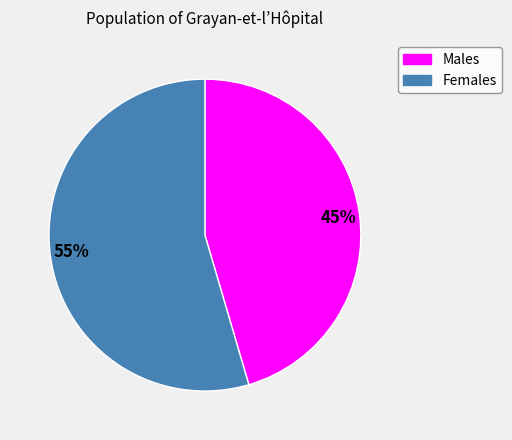

To the nearest percent, what is the average slice percentage?

50%